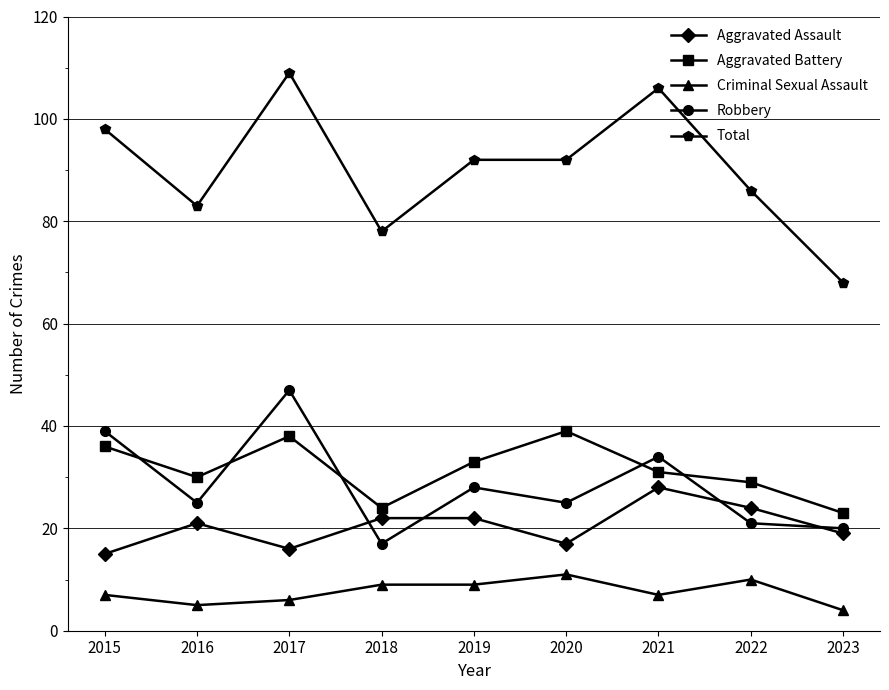

At which category is the sum across all series the highest?

2017